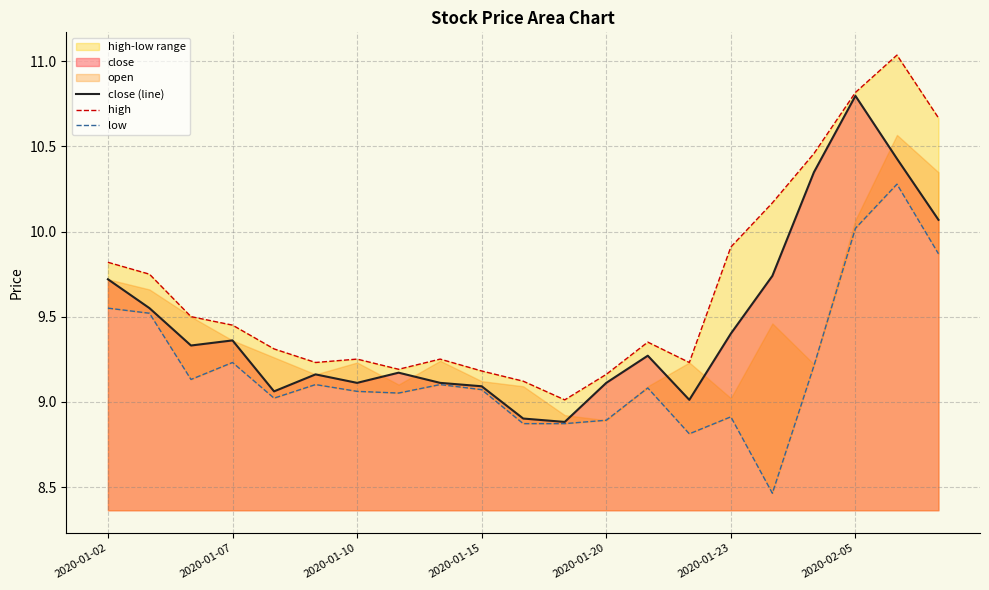

Reading left to right, what are all the values shown in this chart?

close (line): 9.7	9.6	9.3	9.4	9.1	9.2	9.1	9.2	9.1	9.1	8.9	8.9	9.1	9.3	9.0	9.4	9.7	10.3	10.8	10.4	10.1
high: 9.8	9.7	9.5	9.5	9.3	9.2	9.3	9.2	9.3	9.2	9.1	9.0	9.2	9.4	9.2	9.9	10.2	10.5	10.8	11.0	10.7
low: 9.6	9.5	9.1	9.2	9.0	9.1	9.1	9.1	9.1	9.1	8.9	8.9	8.9	9.1	8.8	8.9	8.5	9.2	10.0	10.3	9.9